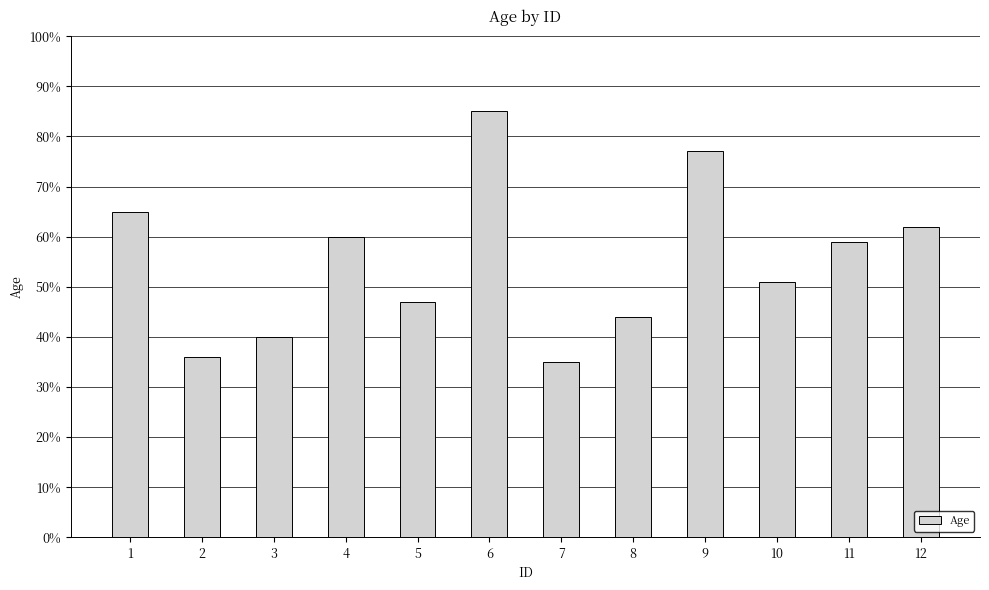

Reading left to right, extract all data points from this chart.

1=65	2=36	3=40	4=60	5=47	6=85	7=35	8=44	9=77	10=51	11=59	12=62